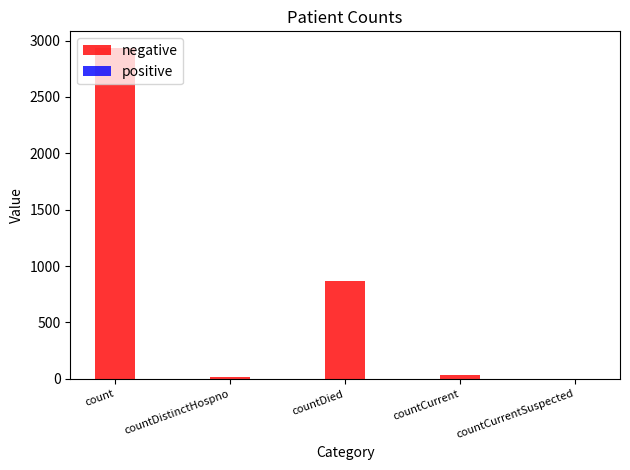

Are the bars horizontal?

No